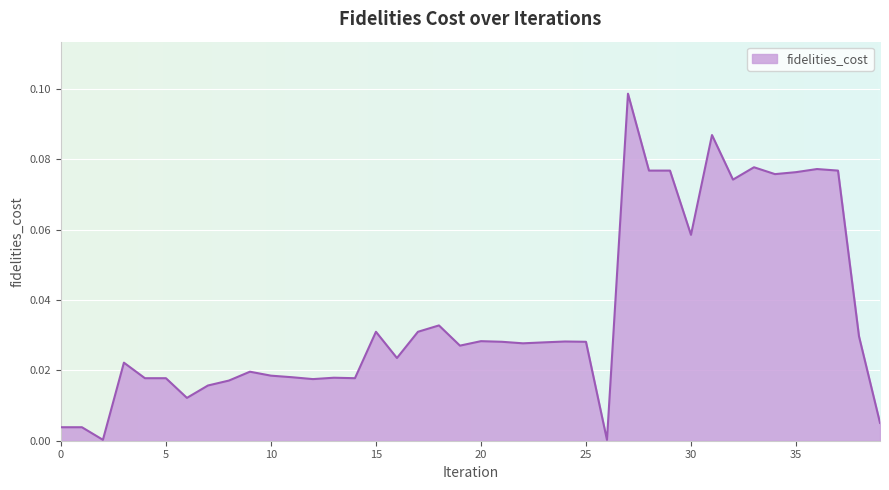

Does the chart display data point markers on the line(s)?

No